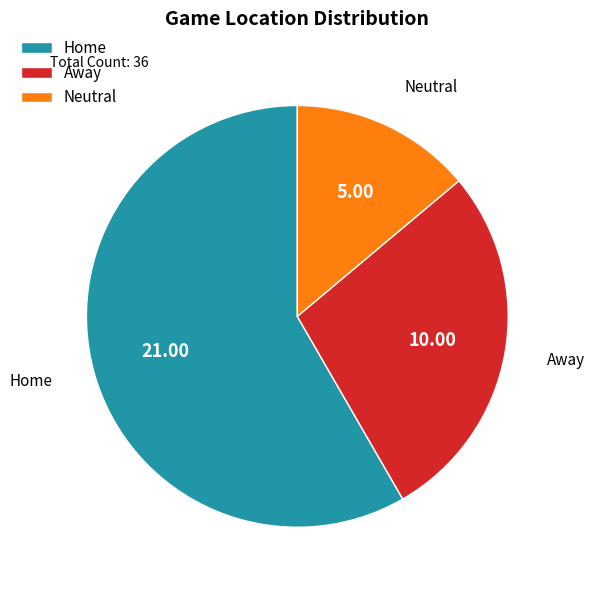

Is there a majority slice in this chart?

Yes